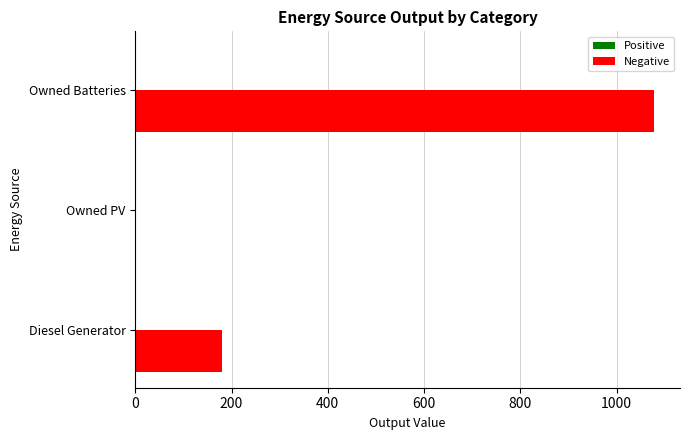

True or false: the data shows 44 at Diesel Generator.

False